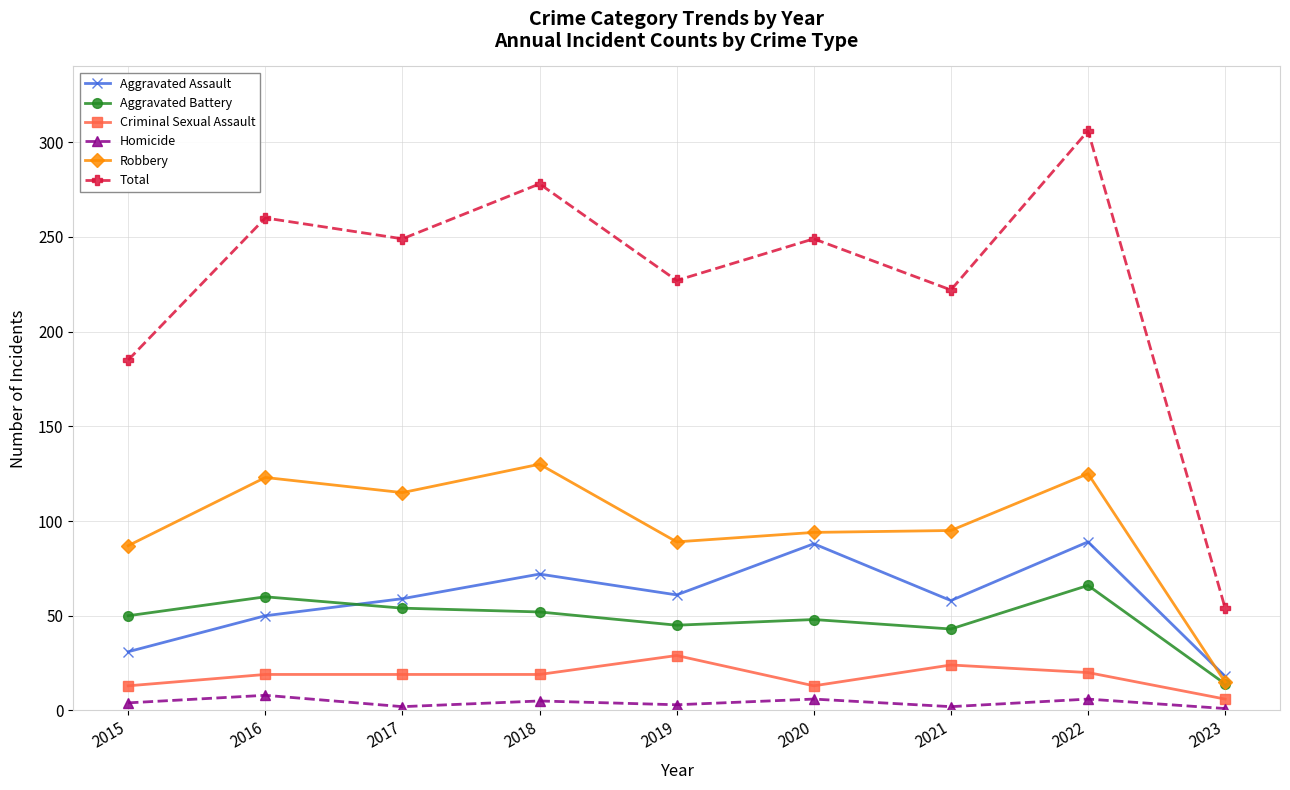

What is the minimum value for Criminal Sexual Assault?

6